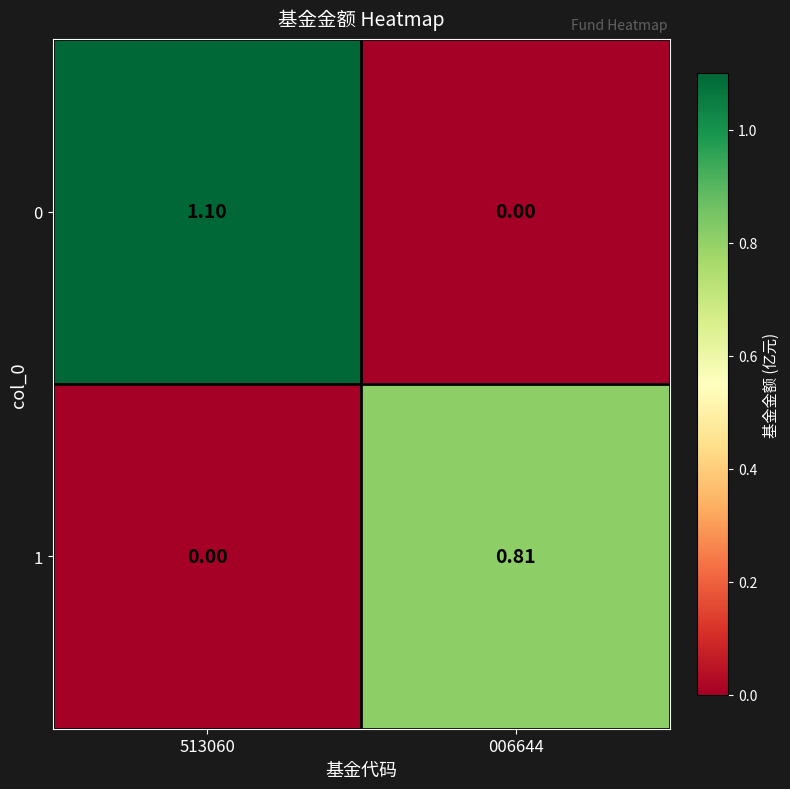

List the series in order of their peak value, highest first.

0, 1